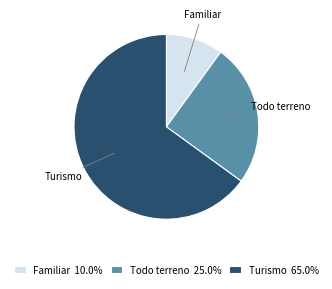

True or false: Familiar accounts for 10% of the total.

True